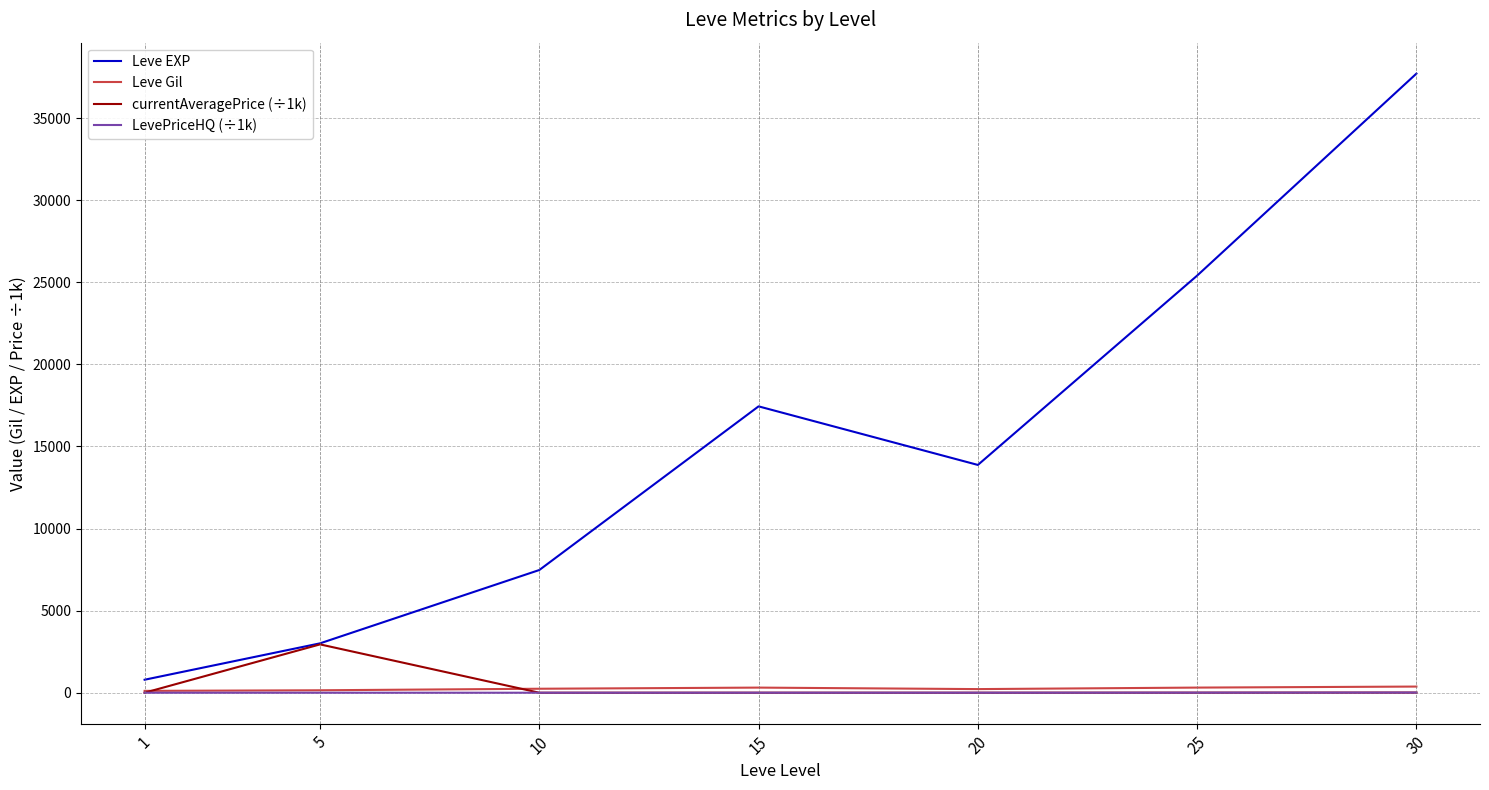

Does the chart display data point markers on the line(s)?

No